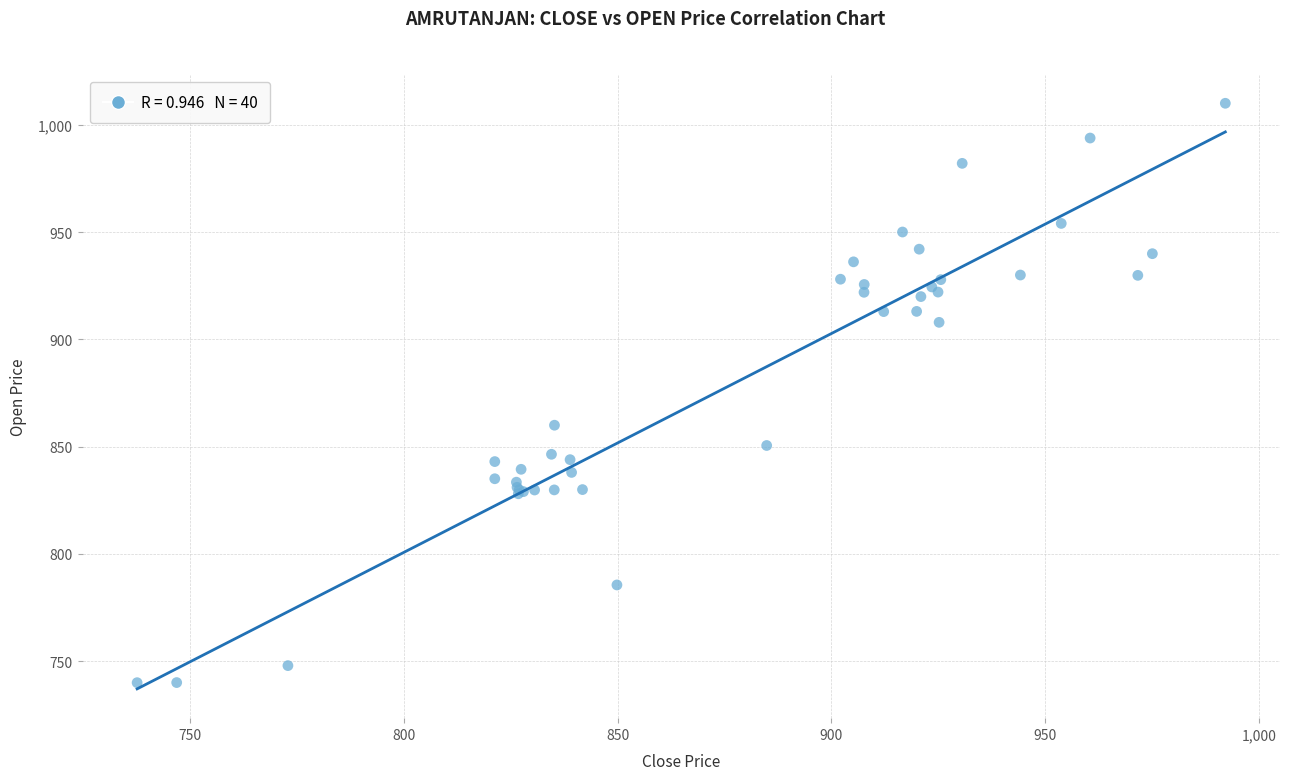

What Y value in the scatter plot is closest to 874?

860.0